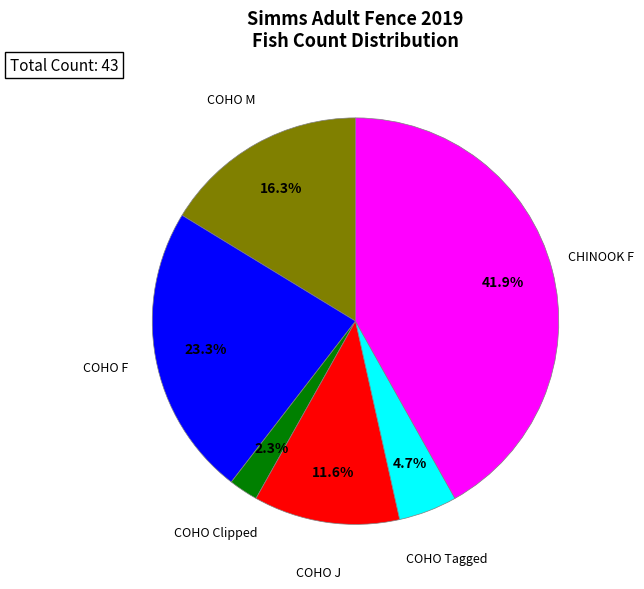

Is there a majority slice in this chart?

No